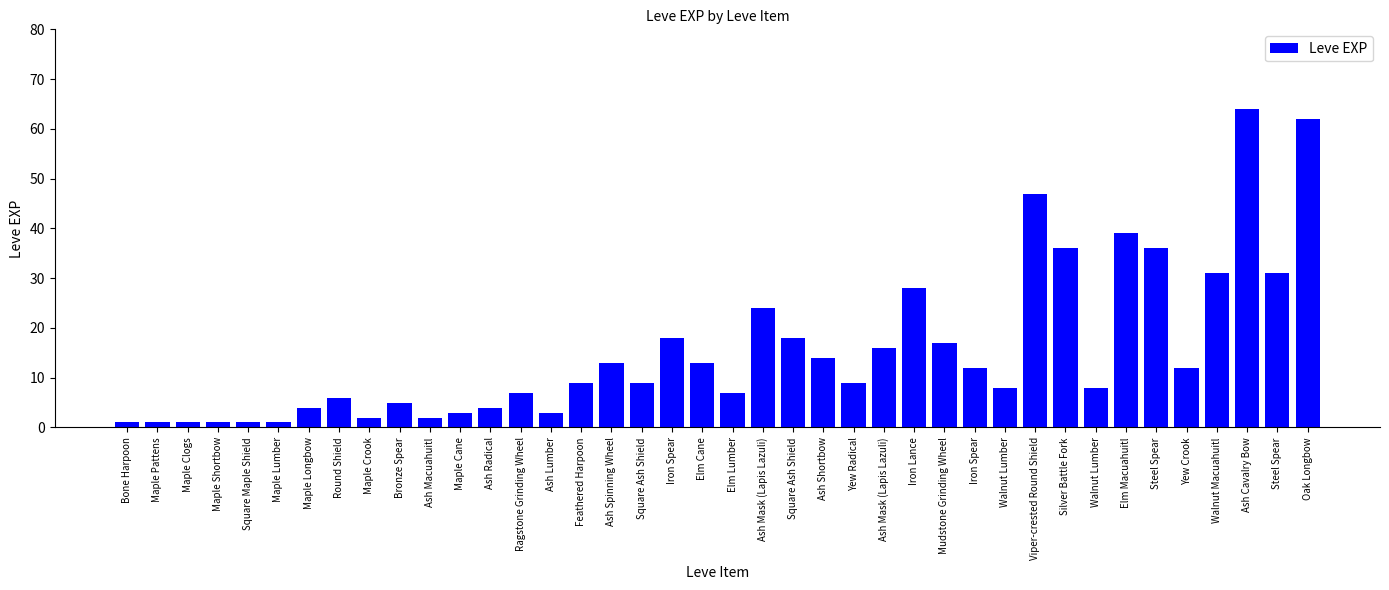

How many bars are there in total?

40